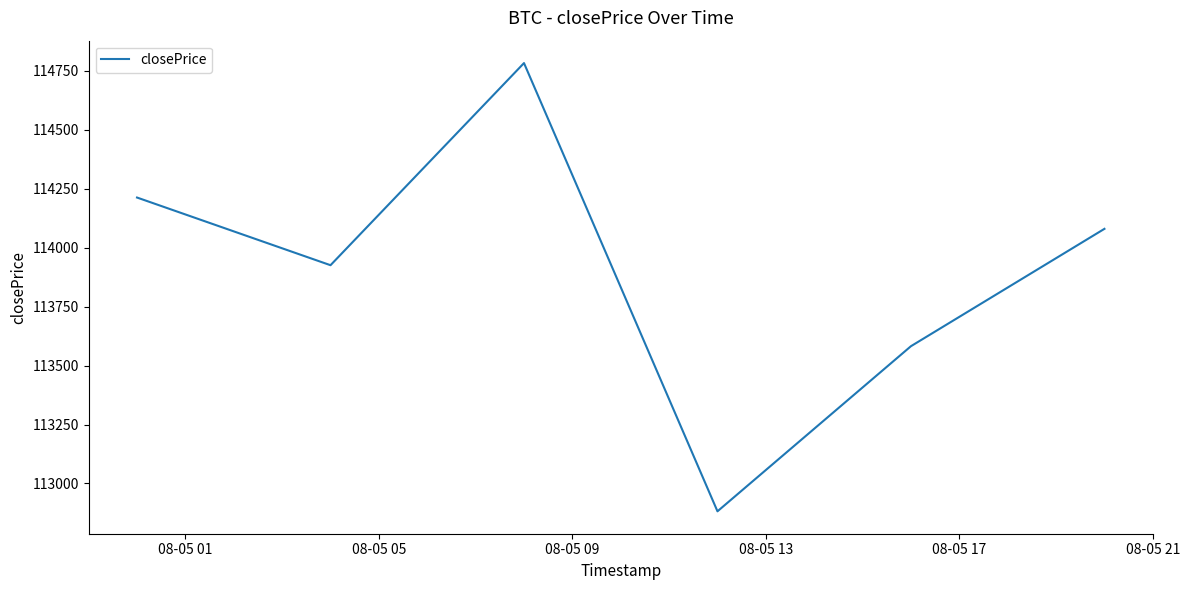

How many lines are shown in the chart?

1